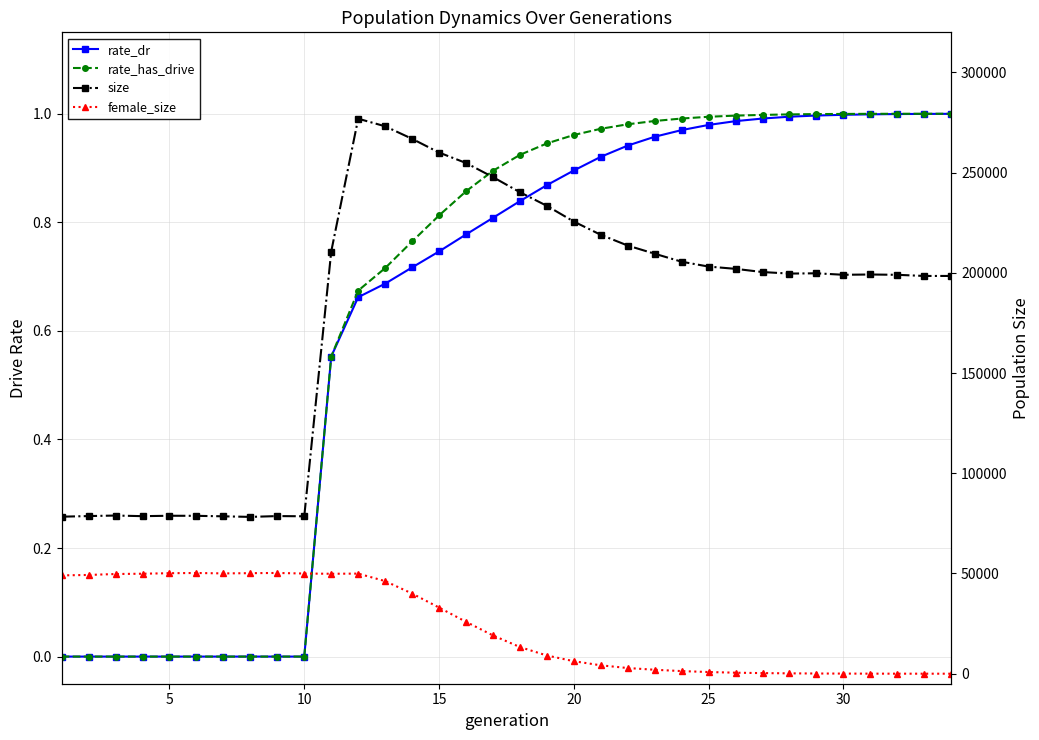

How many values in rate_dr are above zero?

24